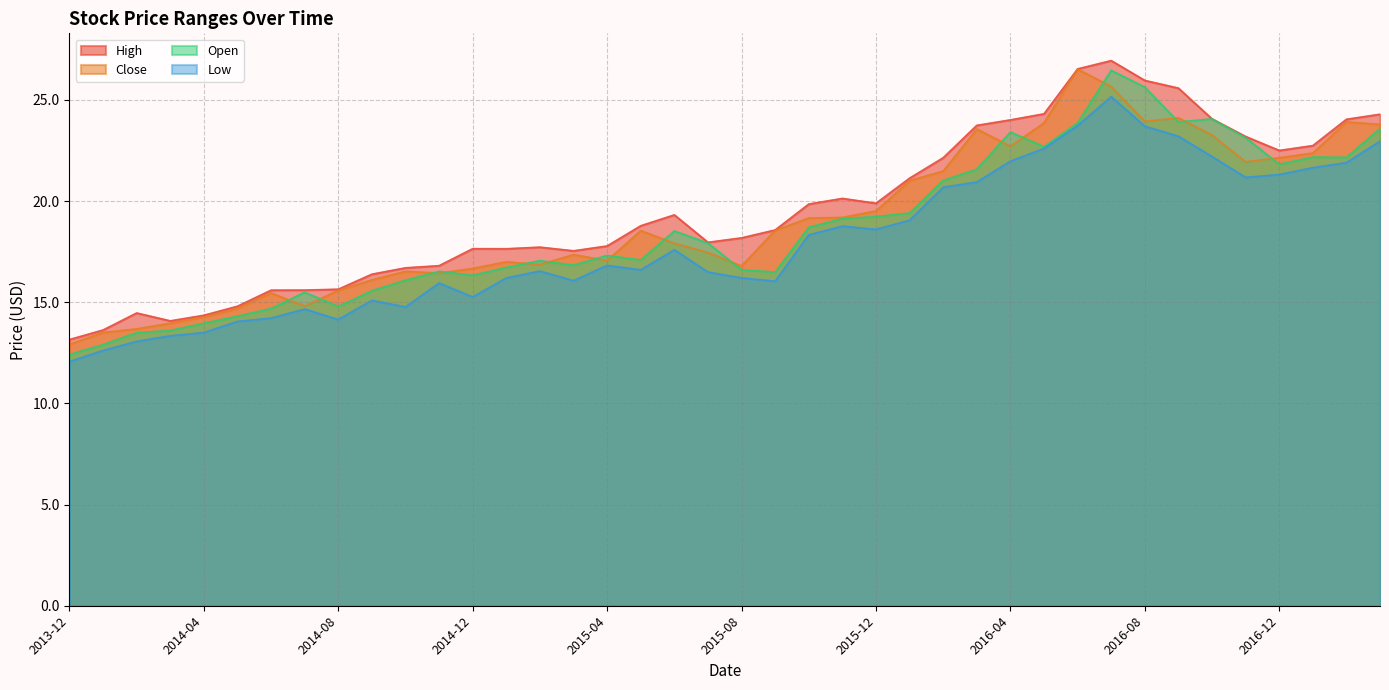

True or false: Close and High intersect in this chart.

False